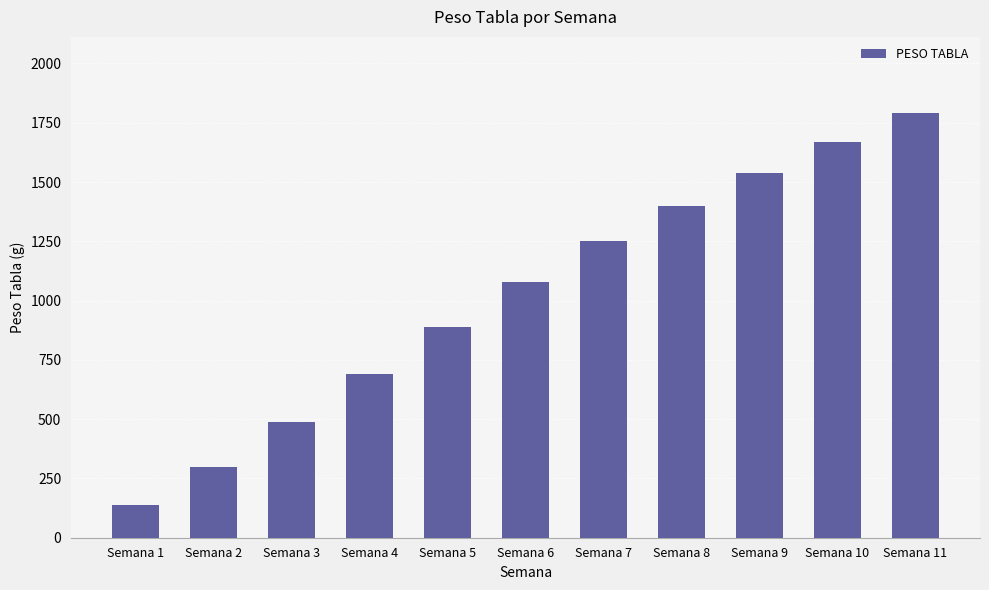

Reading left to right, transcribe all the data shown in this chart.

Semana 1=140	Semana 2=300	Semana 3=490	Semana 4=690	Semana 5=890	Semana 6=1080	Semana 7=1250	Semana 8=1400	Semana 9=1540	Semana 10=1670	Semana 11=1790